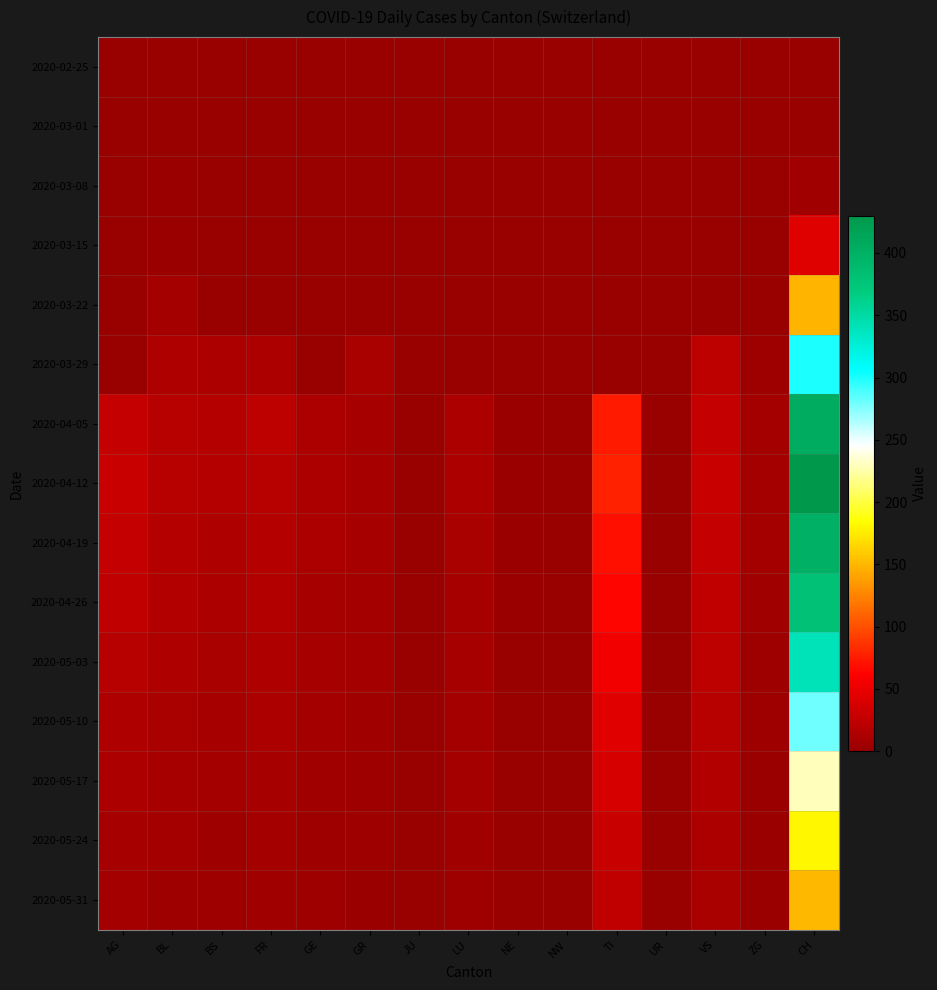

What is the spread (max minus min) of values at LU?

12